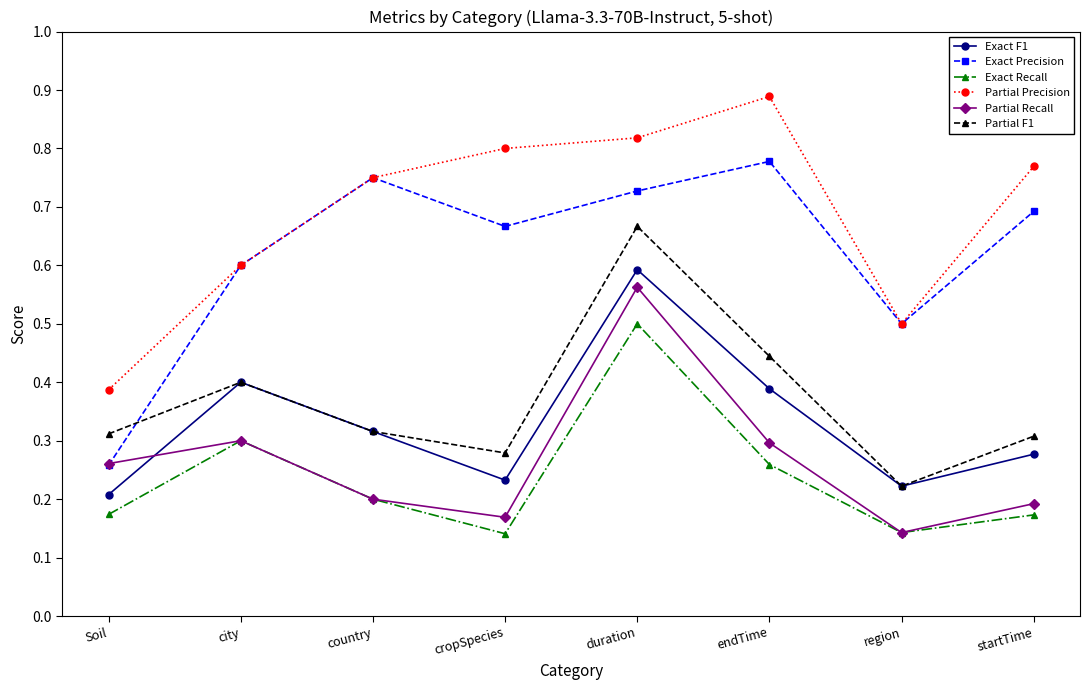

True or false: Partial F1 has a value of 0.2 at region.

True